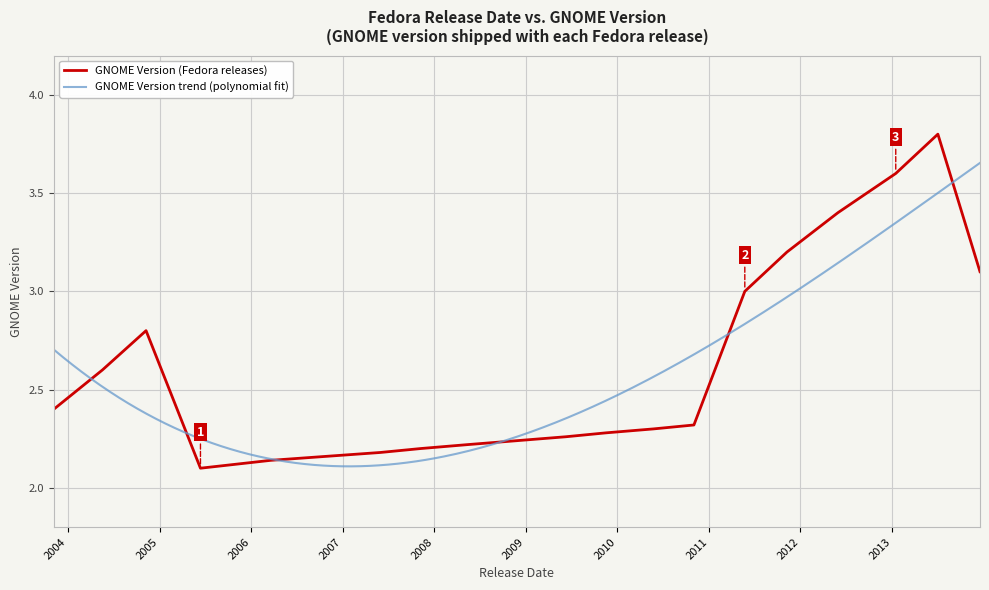

What is the sum of all values?

52.3